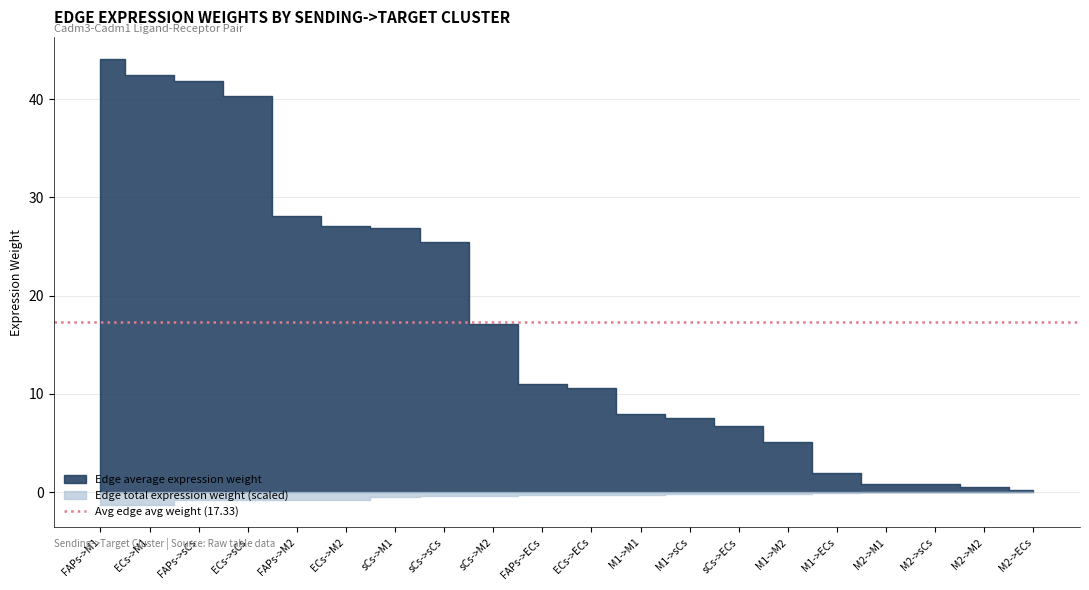

How many categories are shown in the chart?

20